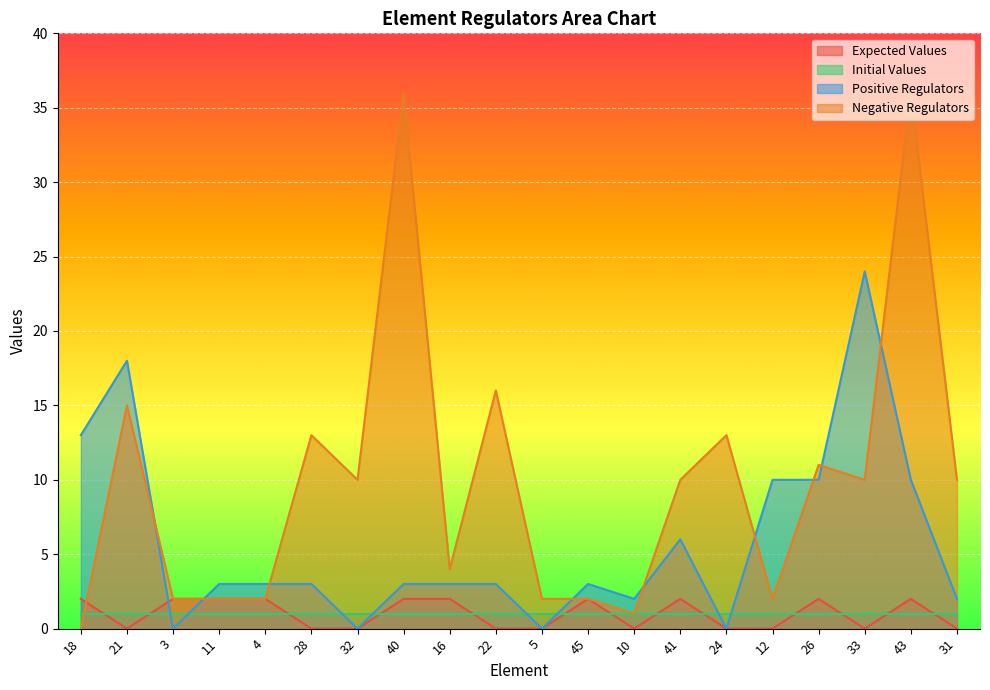

After their last crossing, which series has the higher values: Negative Regulators or Positive Regulators?

Negative Regulators